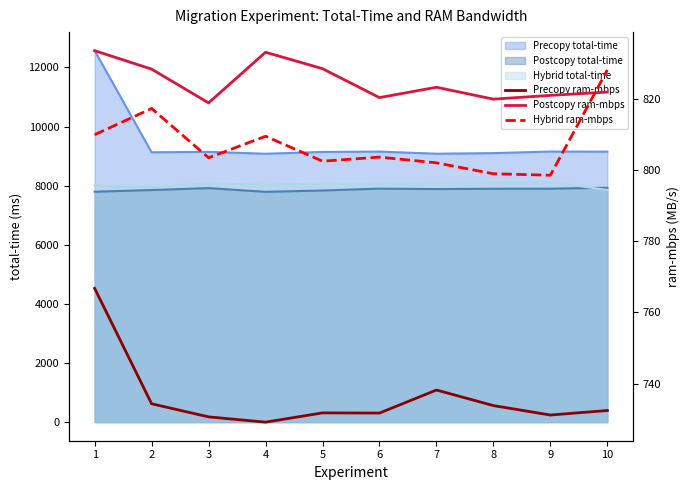

In Precopy ram-mbps, how many points are lower than both neighbors (excluding endpoints)?

3